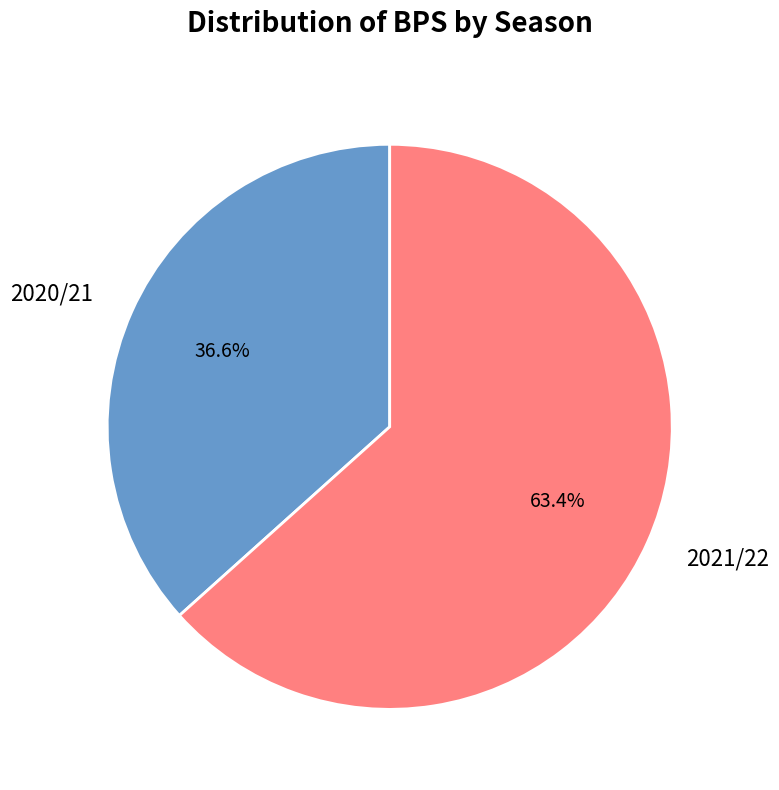

How many segments does this pie chart have?

2